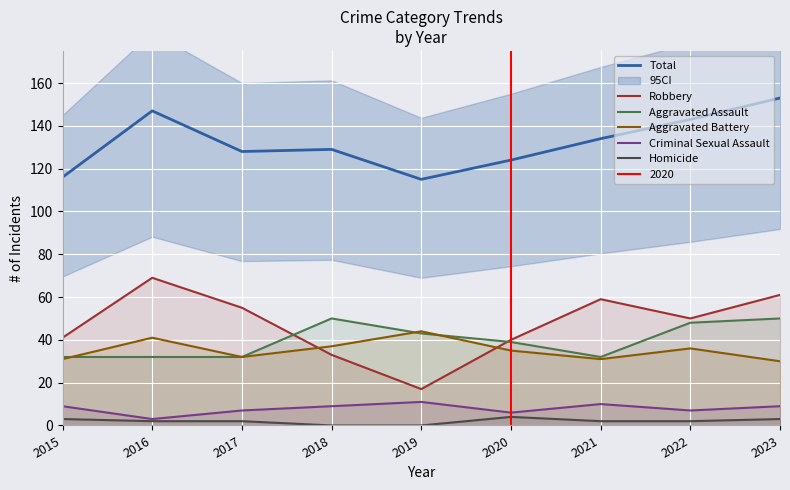

How many interior local valleys does the Criminal Sexual Assault series have?

3